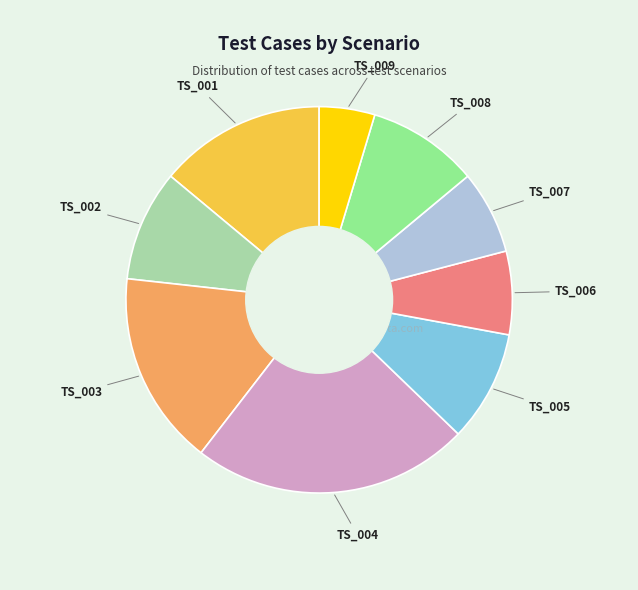

Does any single category account for the majority?

No